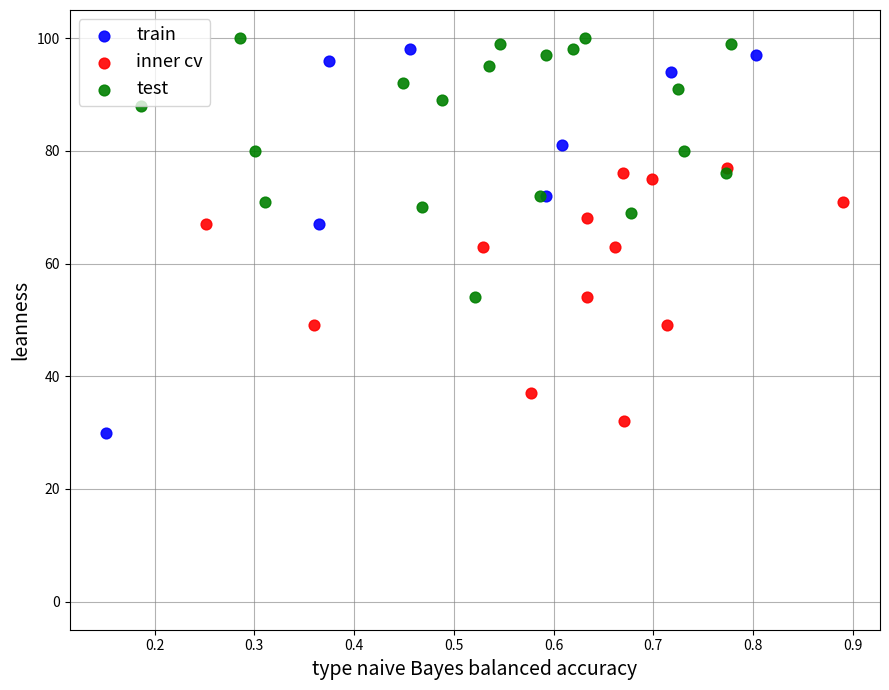

Which series has the largest Y range (max minus min)?

train